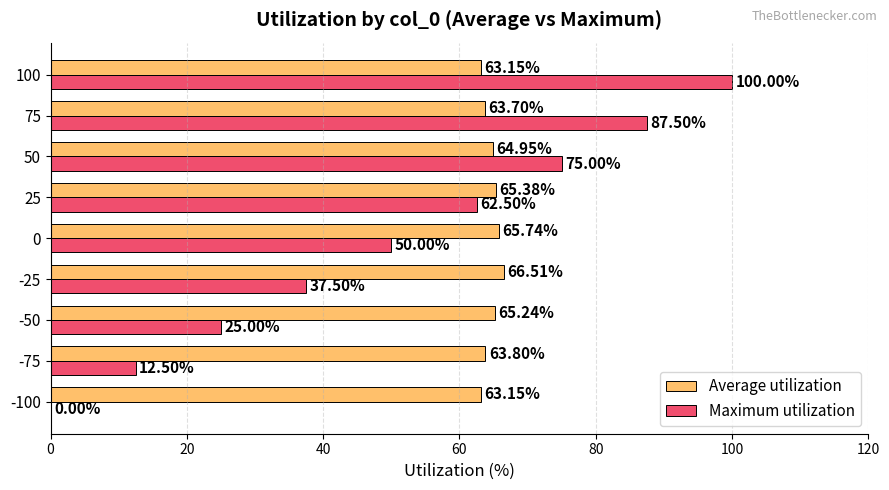

What is the sum of all Maximum utilization values?

450.0